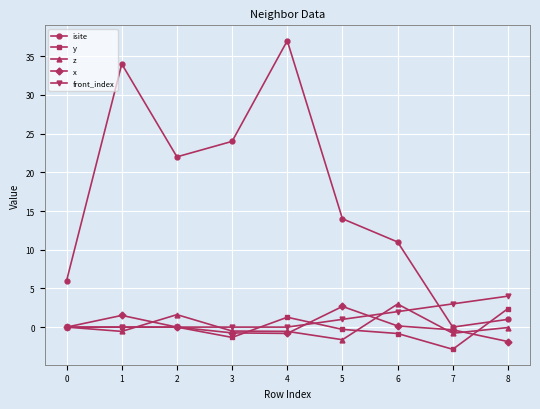

Which series changed the most between 5 and 8?

isite